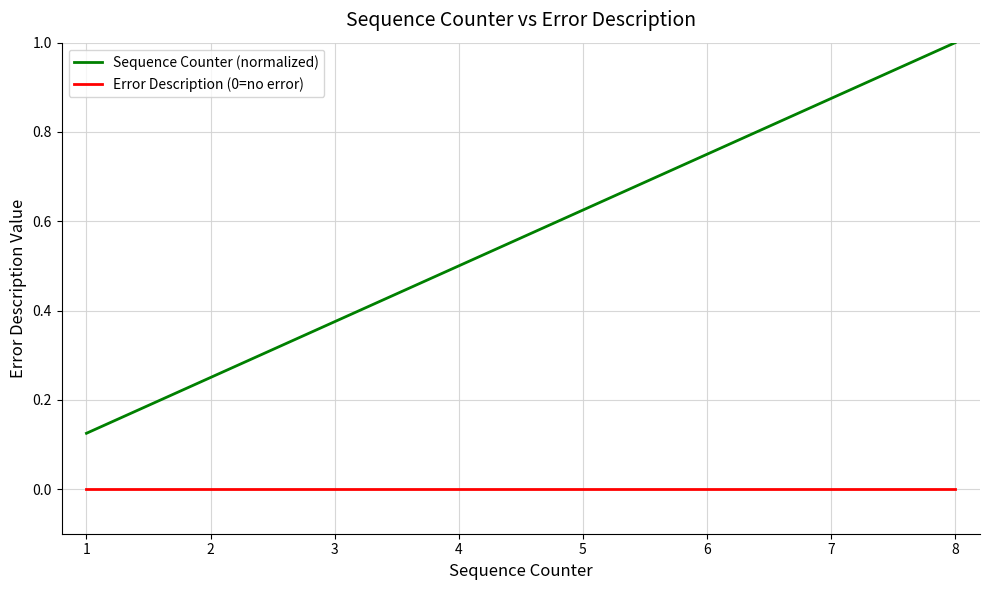

Which series has the widest spread of values?

Sequence Counter (normalized)